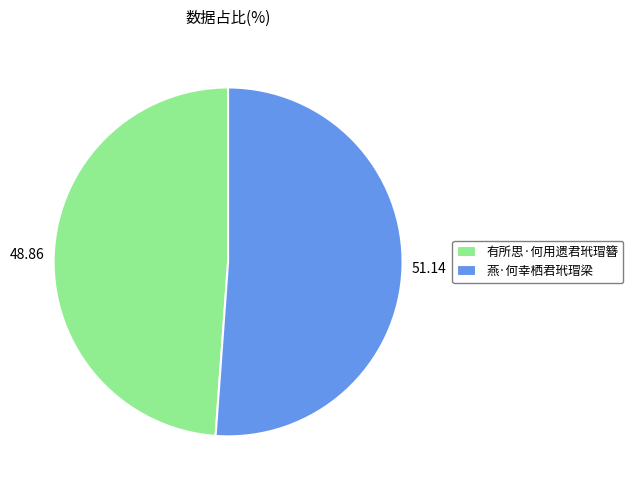

Rank the categories by value from lowest to highest.

有所思·何用遗君玳瑁簪, 燕·何幸栖君玳瑁梁